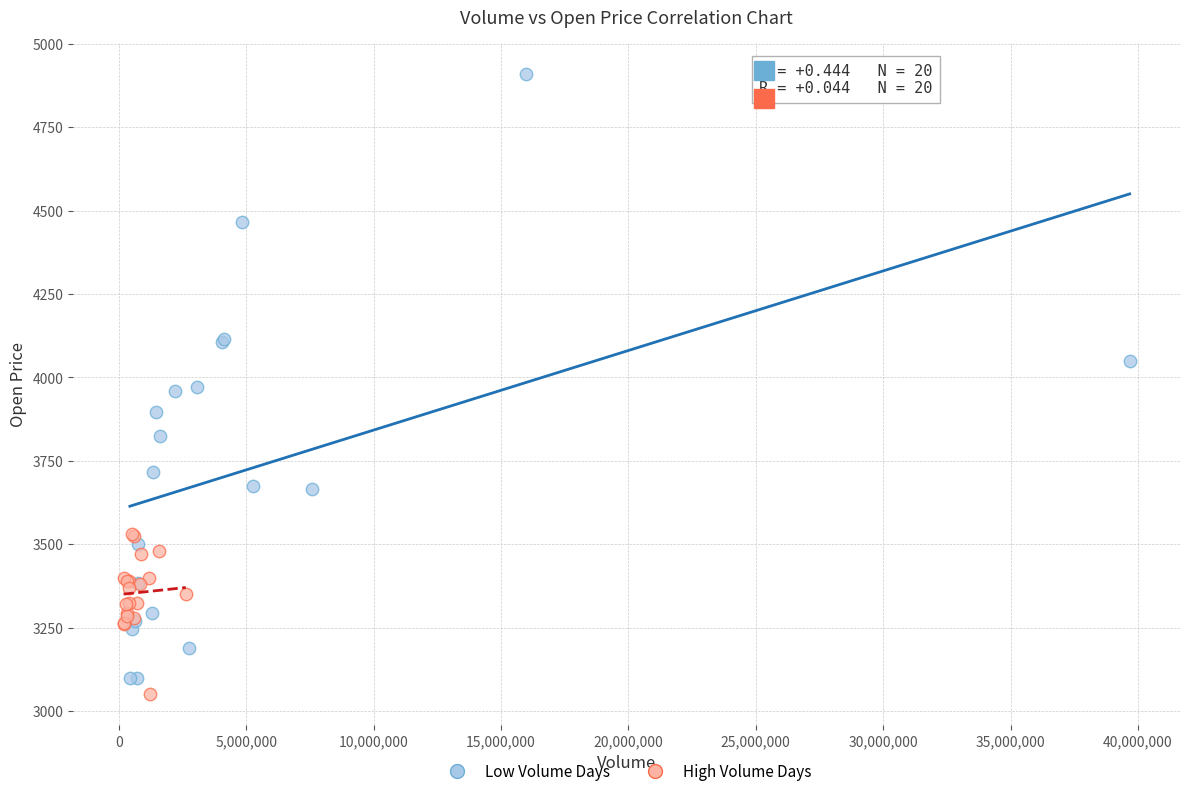

Which series has the widest spread of Y values?

Low Volume Days